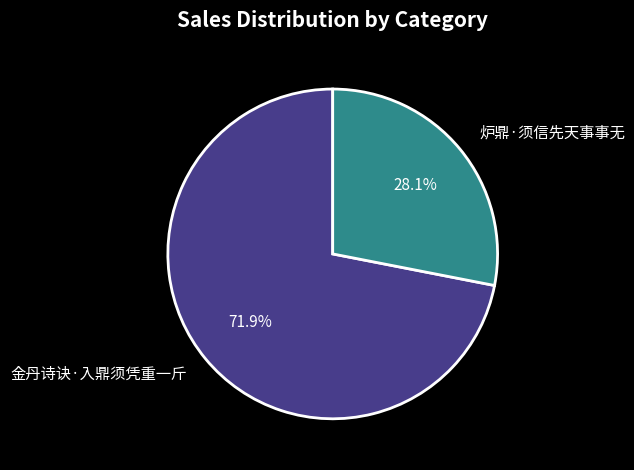

Count the number of slices in the pie.

2